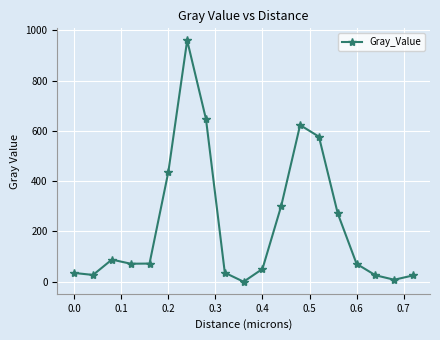

True or false: there are more than 1 points higher than both neighbors.

True